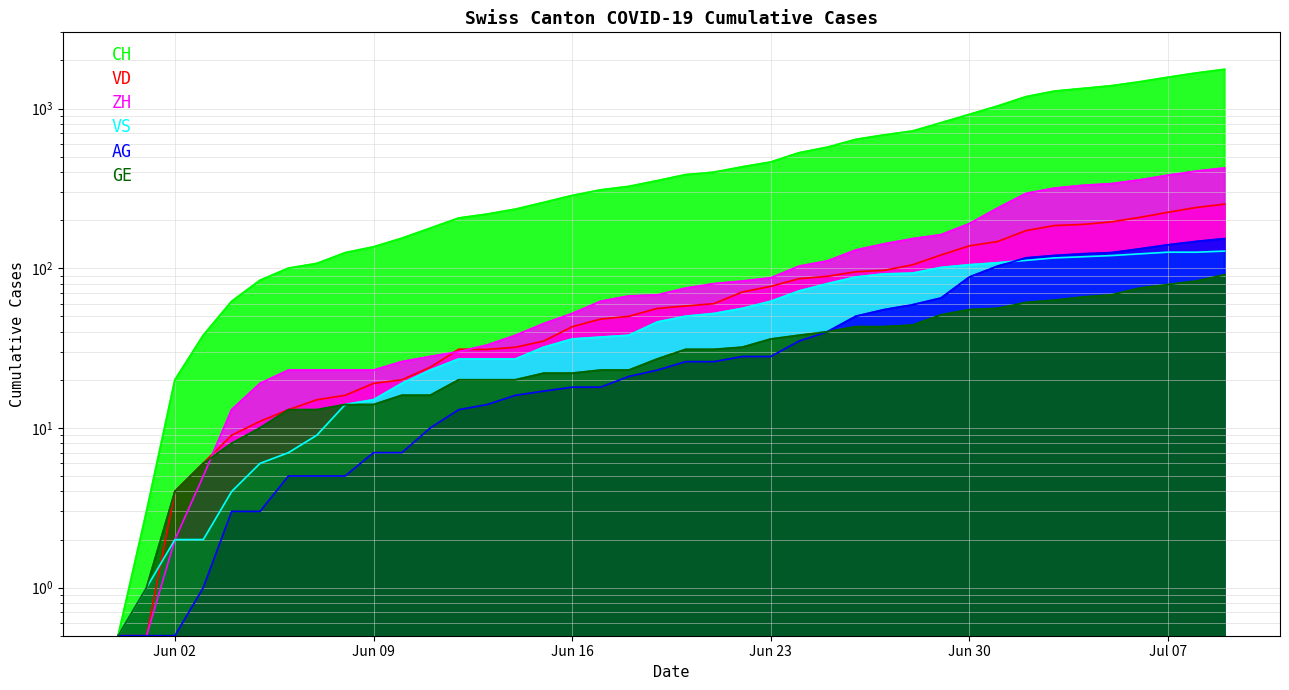

True or false: GE and VD intersect in this chart.

False